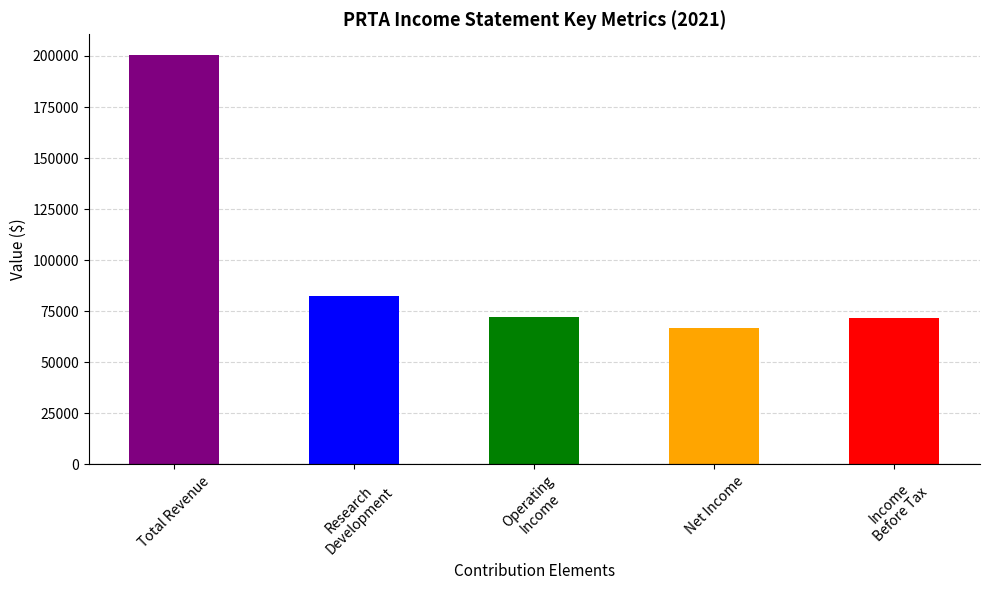

At which label is the value closest to 133800?

Research
Development